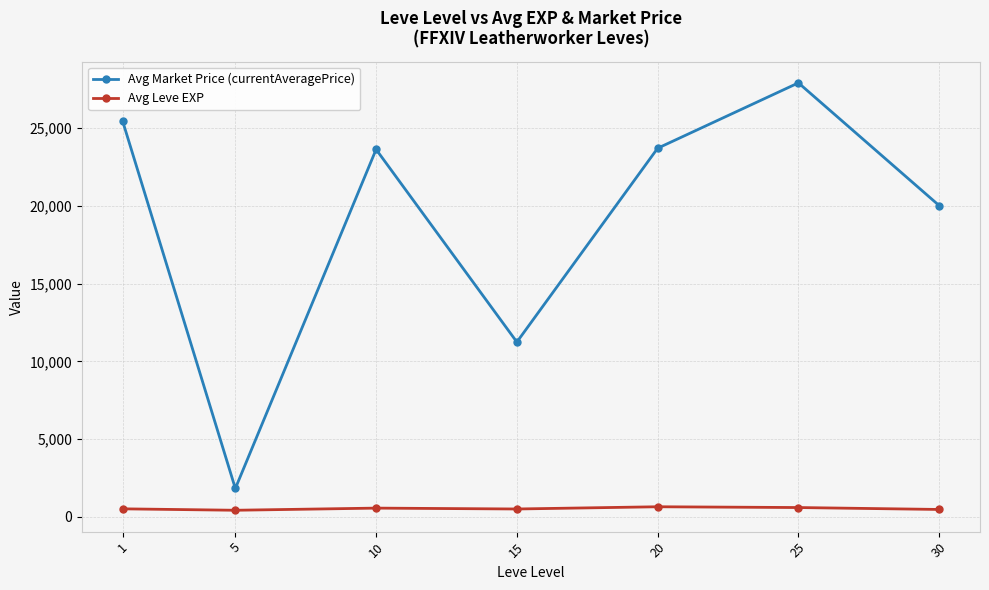

What are all the series names shown in the legend?

Avg Market Price (currentAveragePrice), Avg Leve EXP